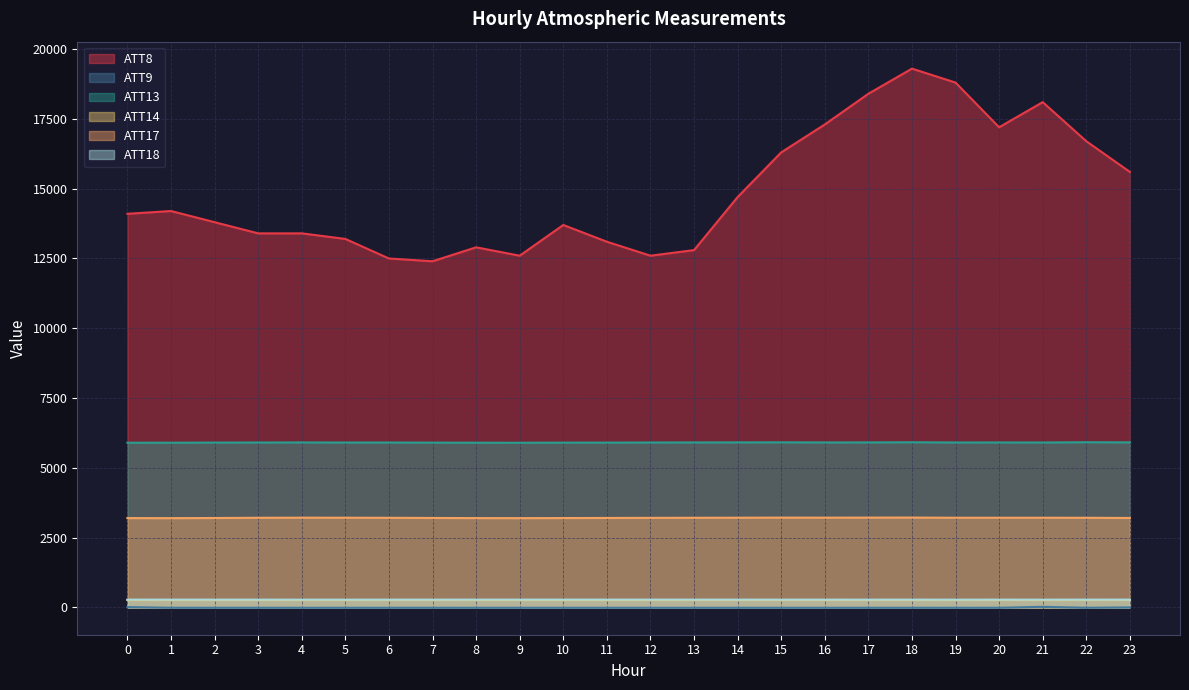

At which category is the sum across all series the highest?

18